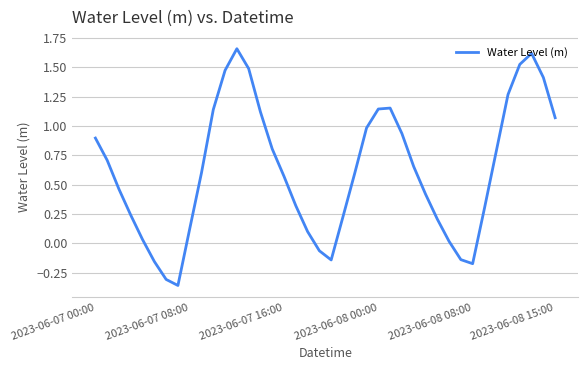

What is the difference between the maximum and minimum values?

2.0